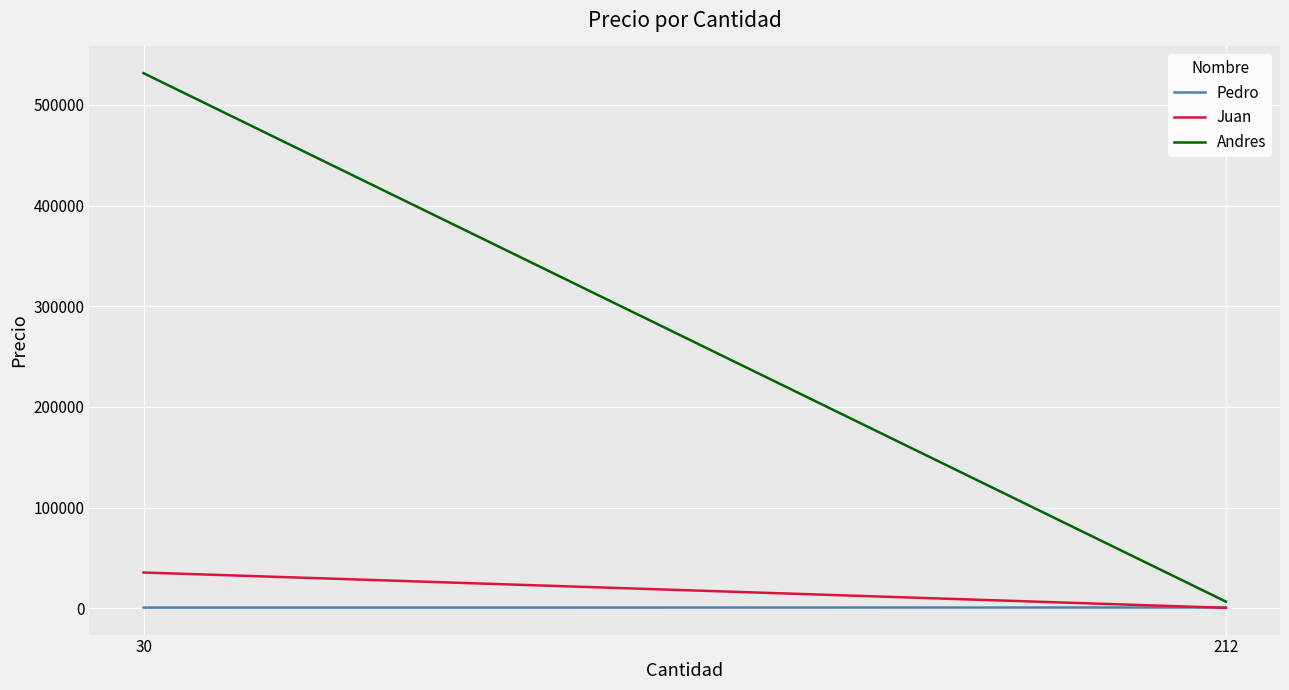

Is the value of Pedro at 212 greater than the value of Juan at 30?

No